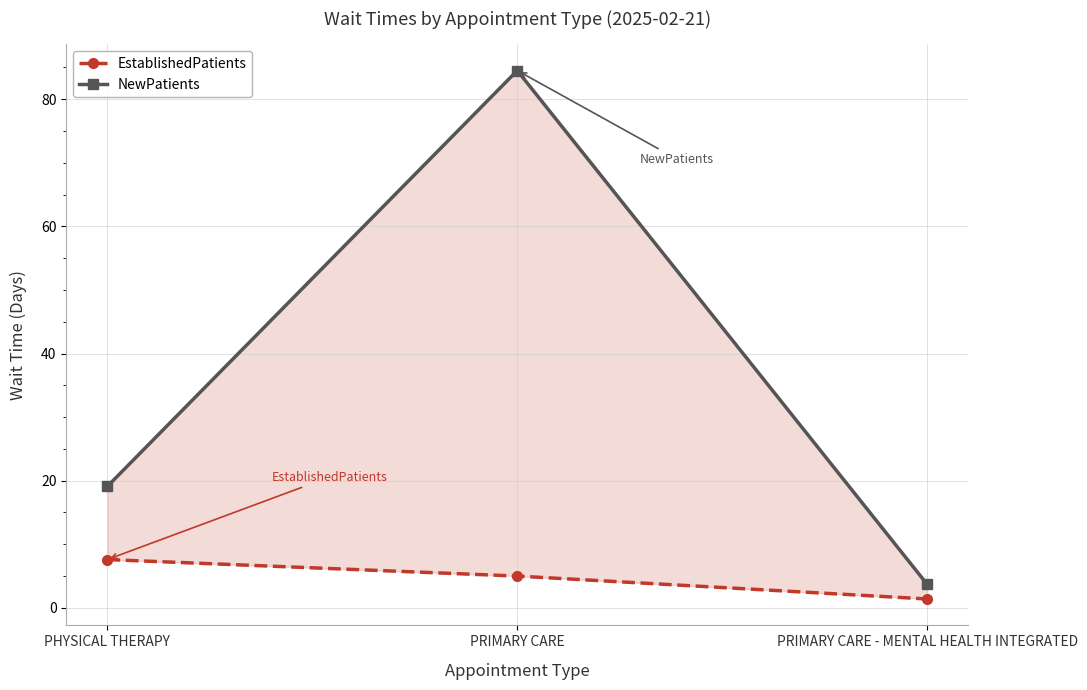

Rank the series by their average value, from lowest to highest.

EstablishedPatients, NewPatients